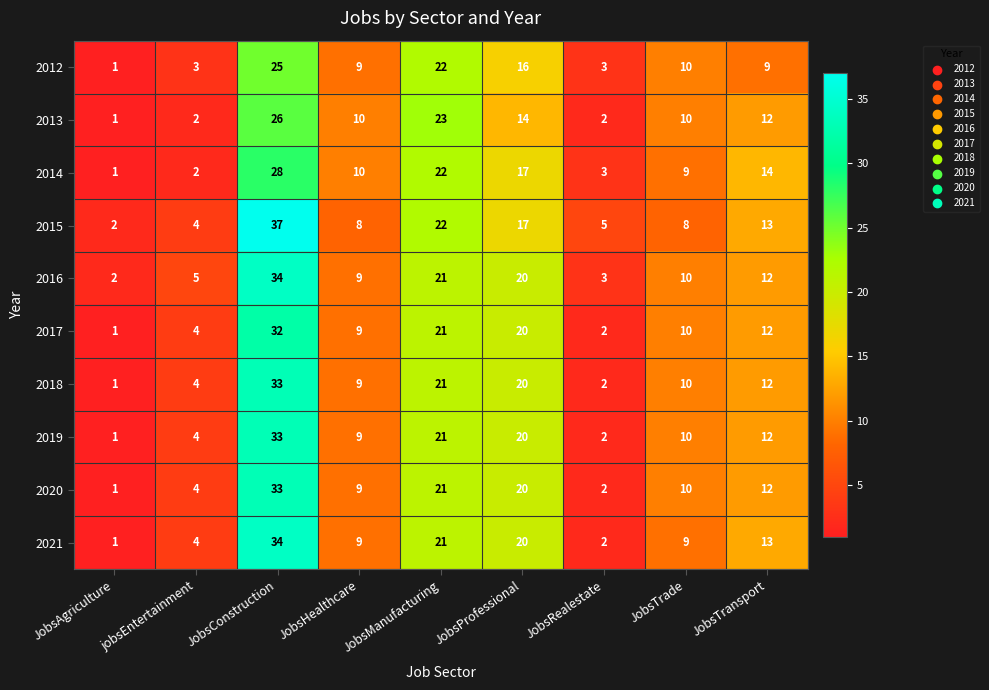

What is the highest value of the 2019 series?

33